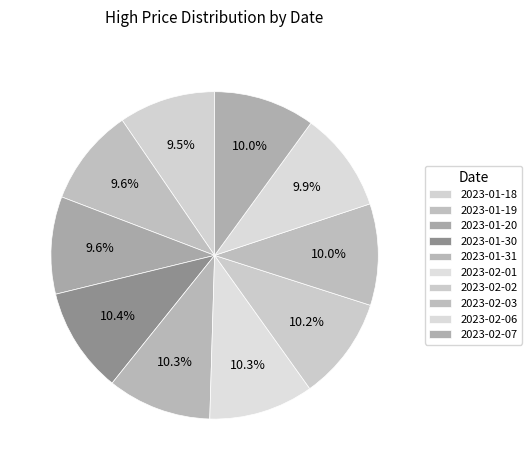

How many slices are in this pie chart?

10